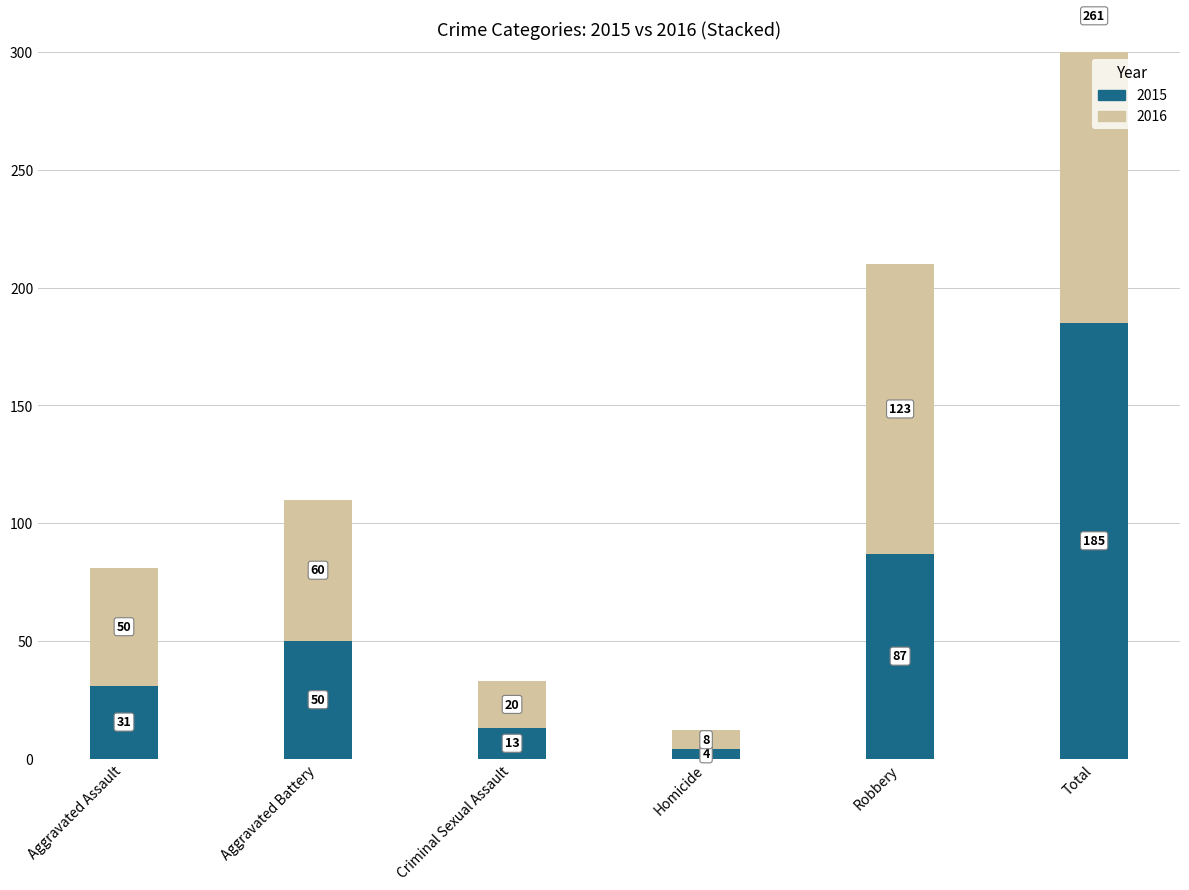

How many categories are shown in the chart?

6